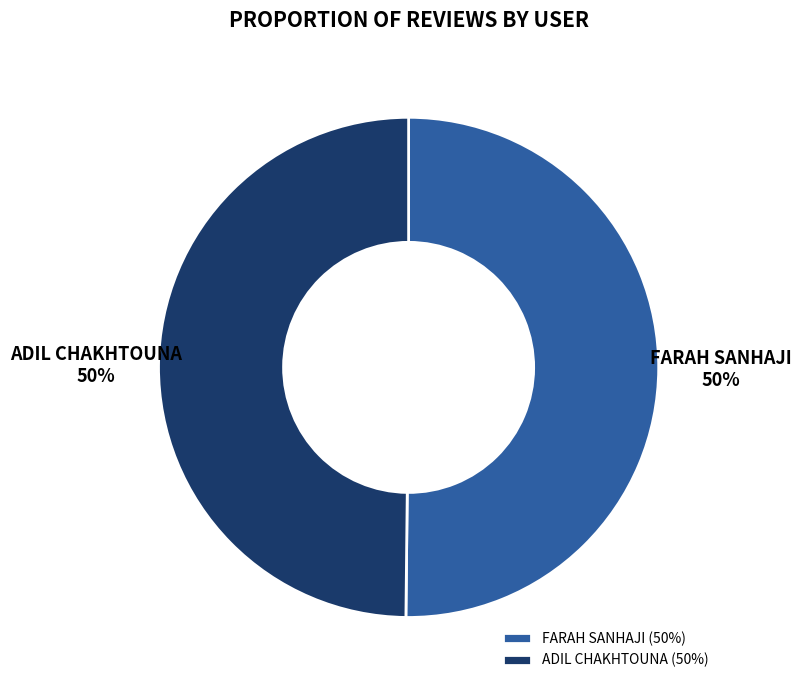

How many slices are in this pie chart?

2